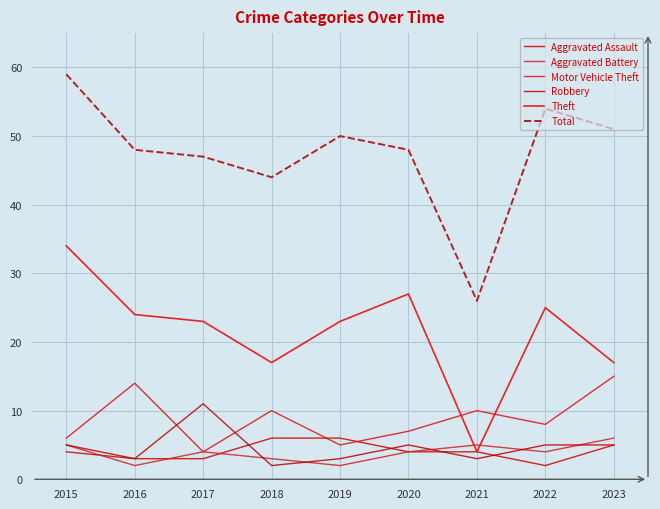

List the labels in order of Robbery value, largest first.

2017, 2015, 2020, 2022, 2023, 2016, 2019, 2021, 2018